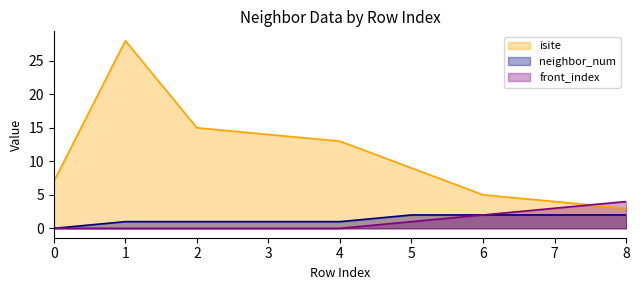

What is the spread (max minus min) of values at 3?

14